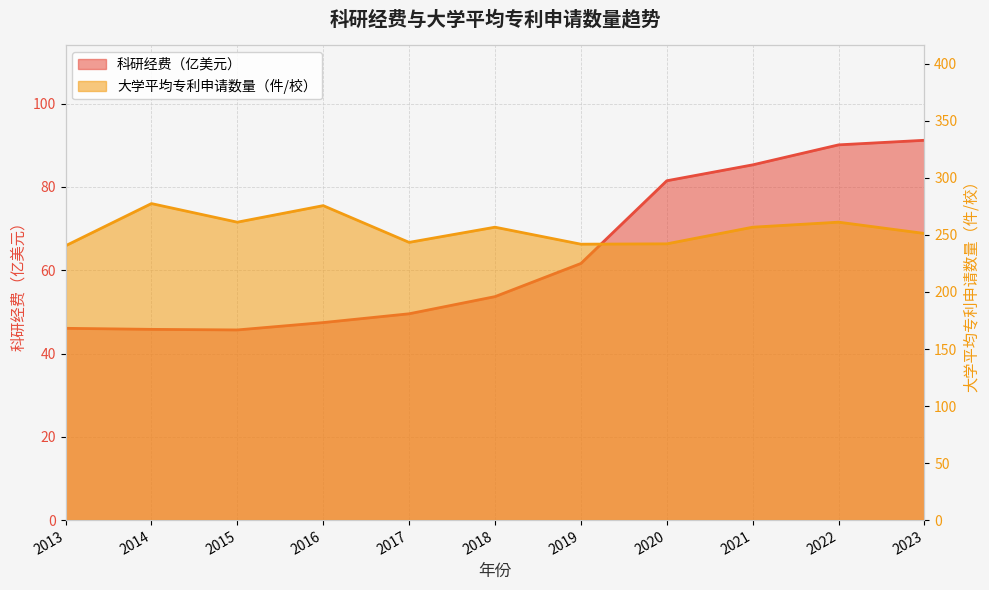

List the series in order of their peak value, highest first.

大学平均专利申请数量（件/校）, 科研经费（亿美元）